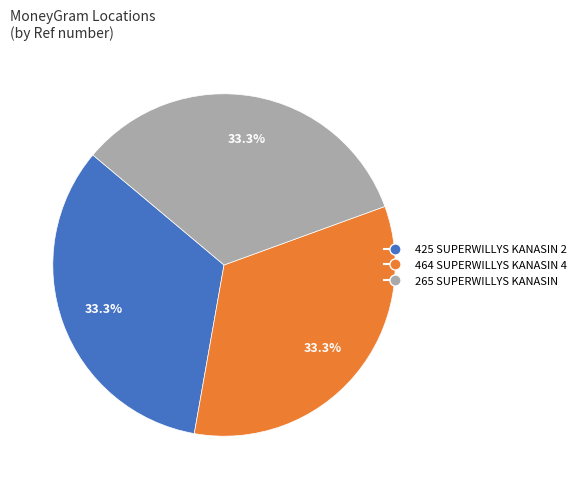

What portion of the pie excludes 425 SUPERWILLYS KANASIN 2?

66.7%